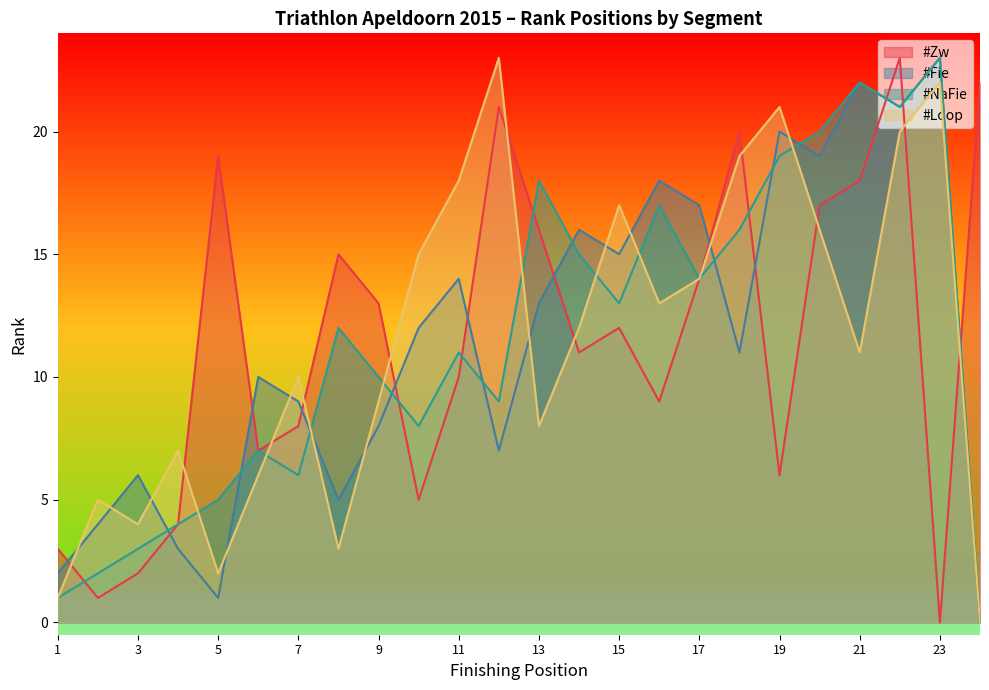

In #Loop, how many points are lower than both neighbors (excluding endpoints)?

6